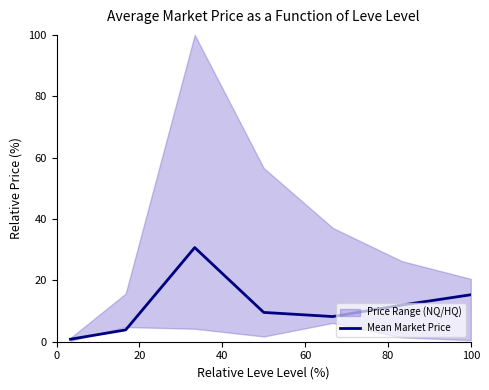

What is the value of the 2nd point from the left?

3.8